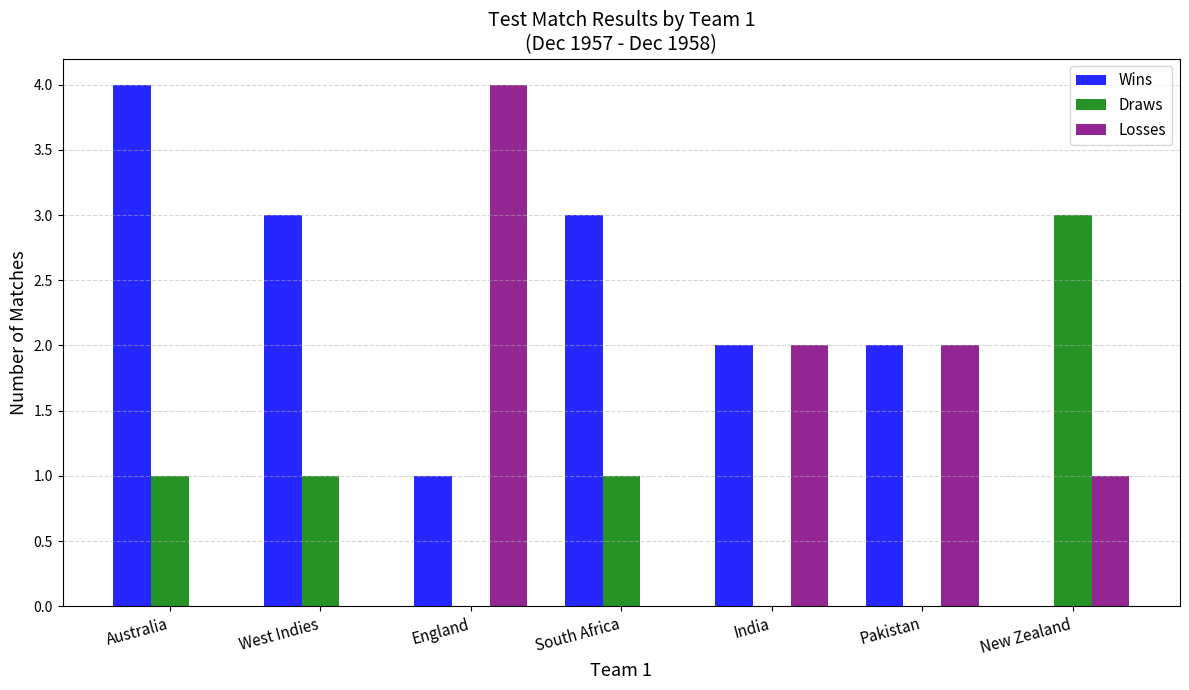

What is the sum of all Losses values?

9